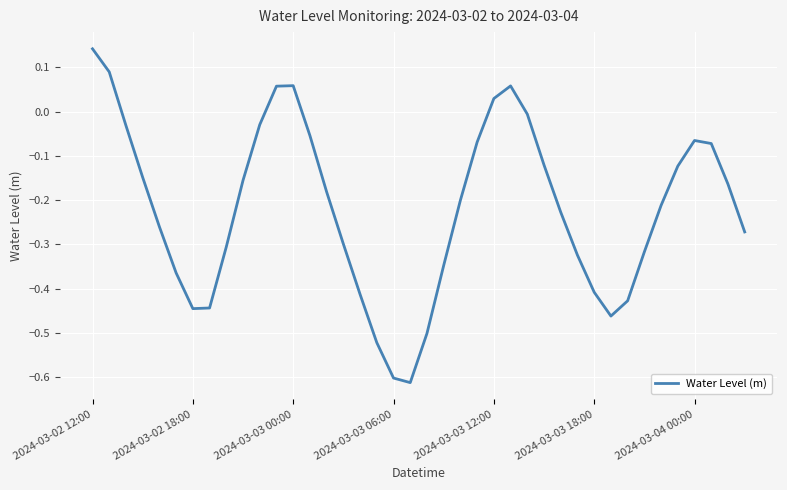

Does the chart display data point markers on the line(s)?

No